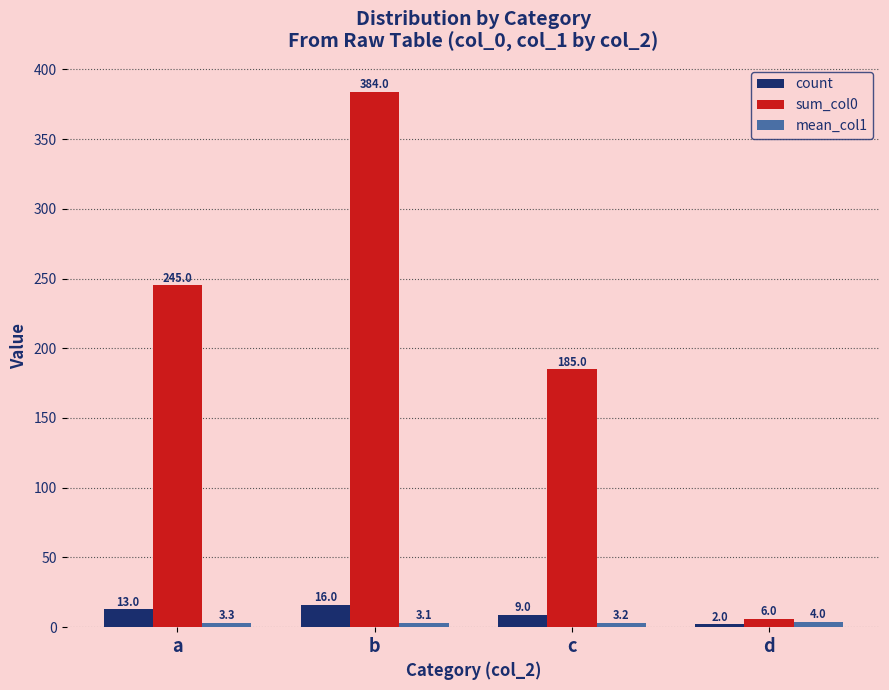

At which category is the sum across all series the highest?

b